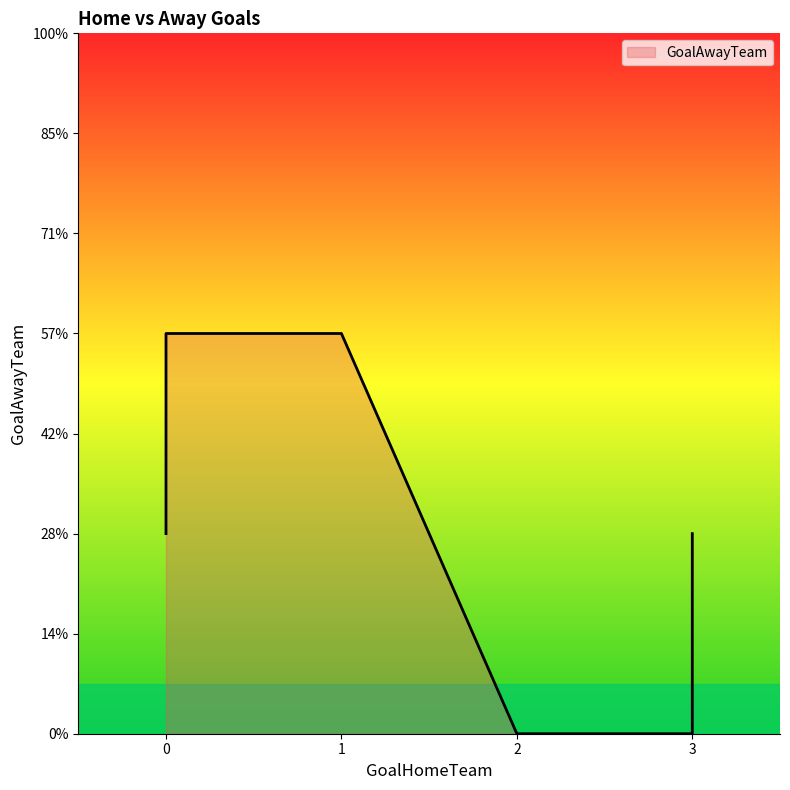

True or false: there are more than 2 points higher than both neighbors.

False